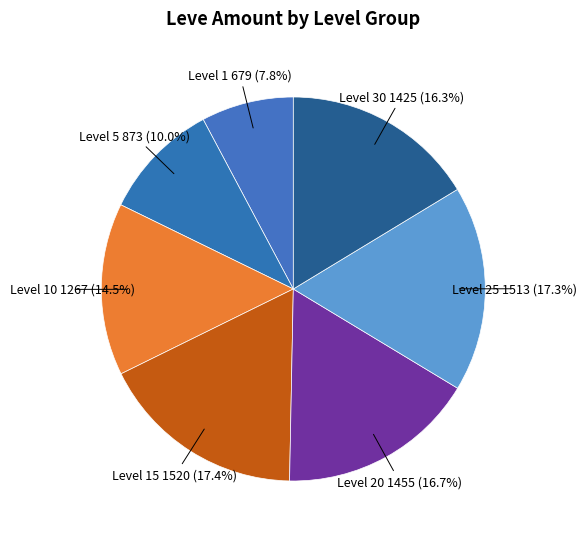

Is there any slice that represents more than half of the pie?

No